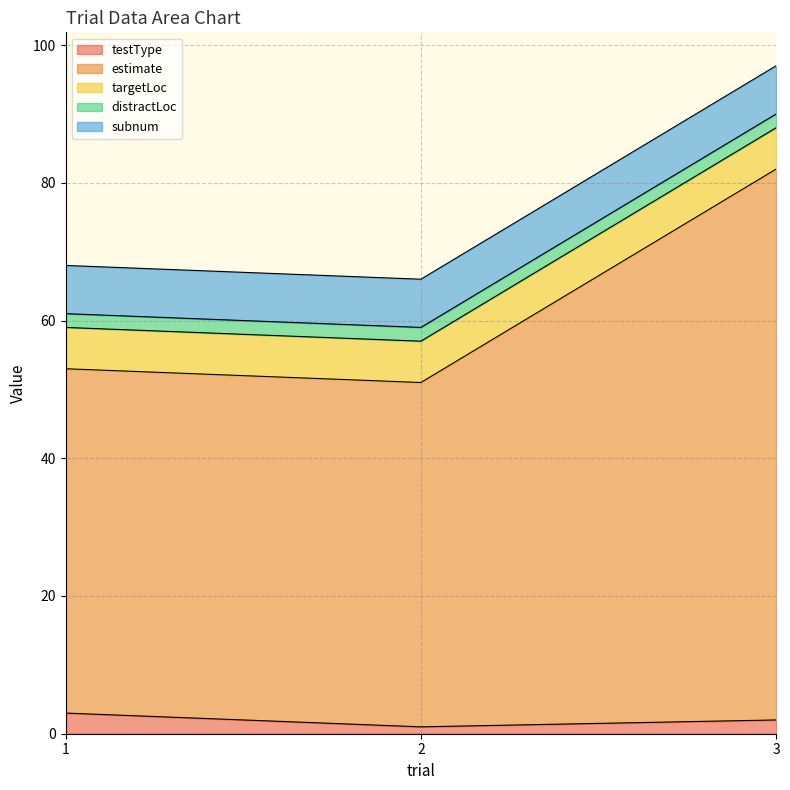

What is the value of the targetLoc point at the 1st from the left?

6